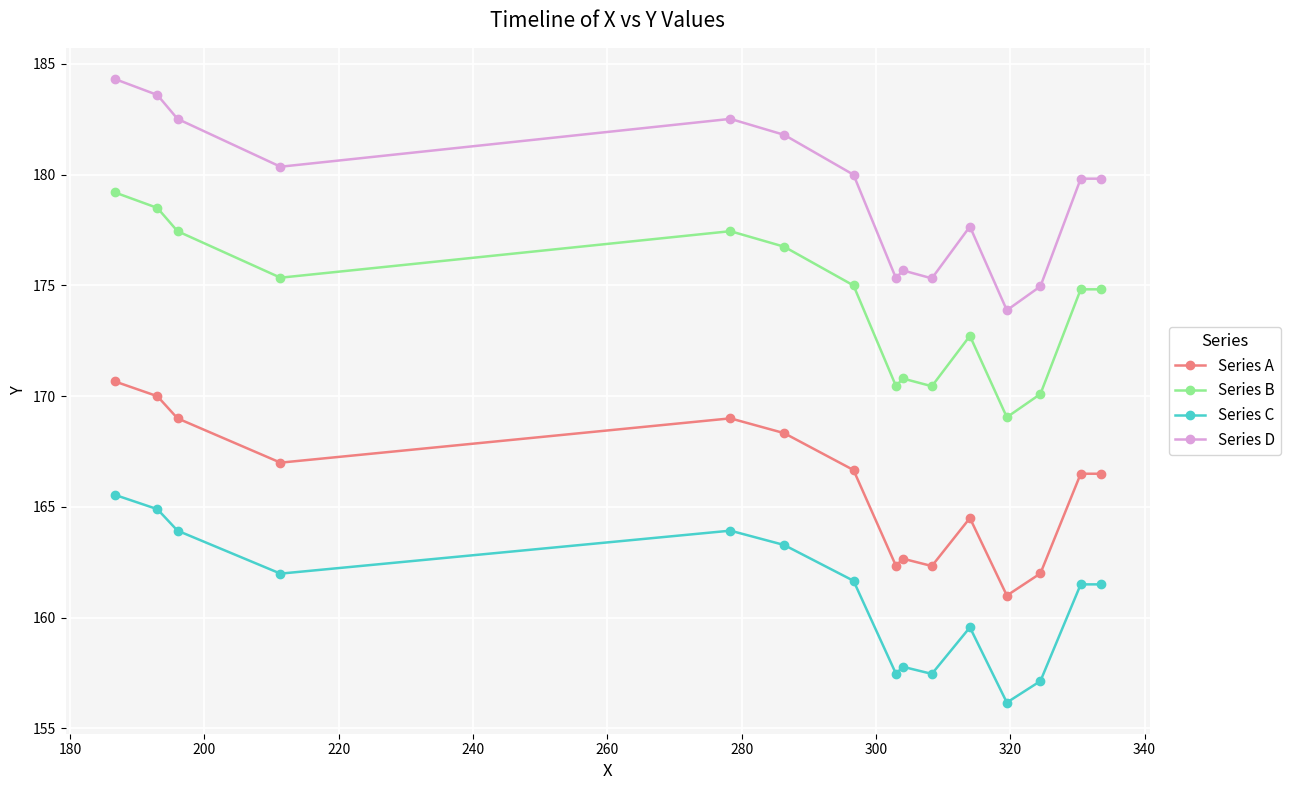

What is the average value of the Series C series?

160.9